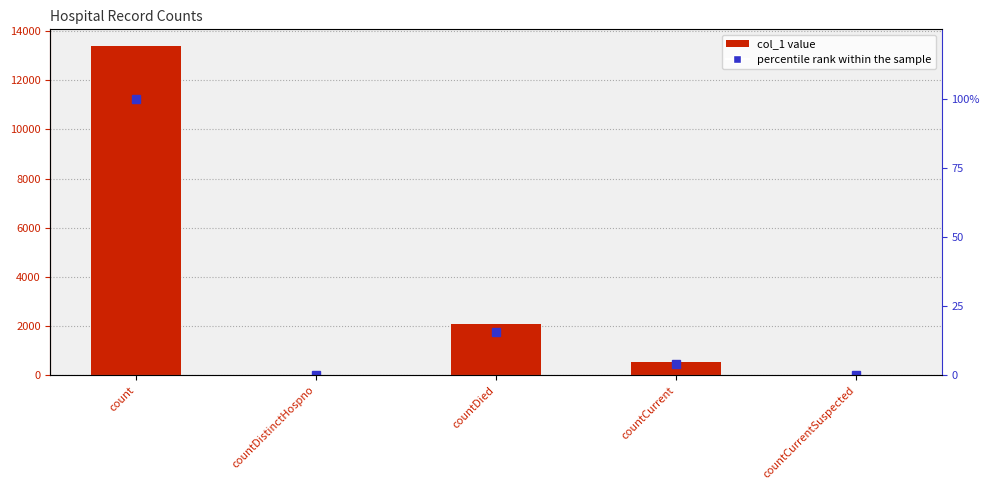

Are the bars horizontal?

No